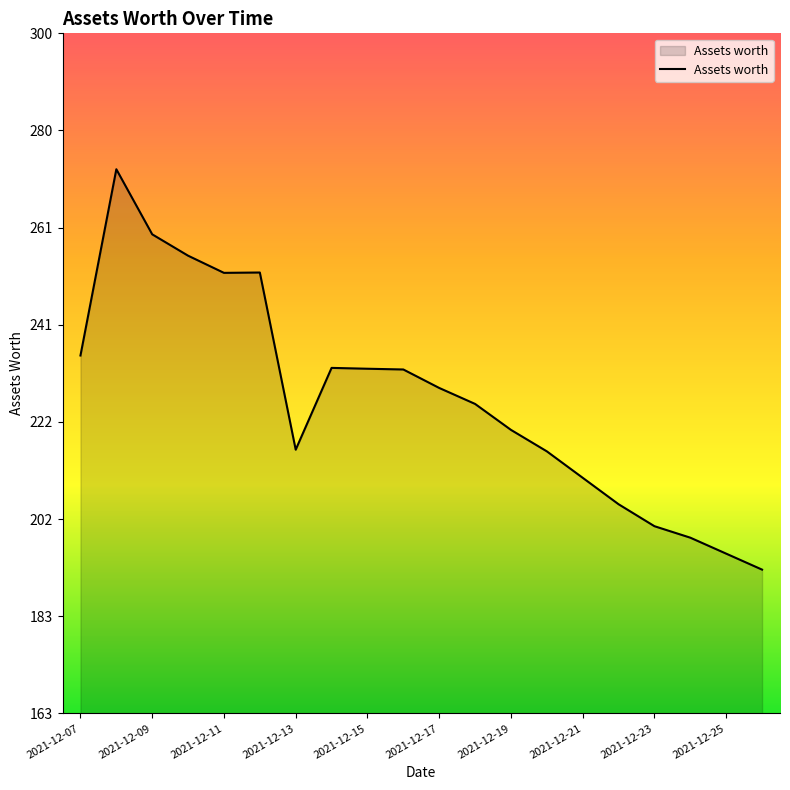

What is the smallest value displayed?

192.1